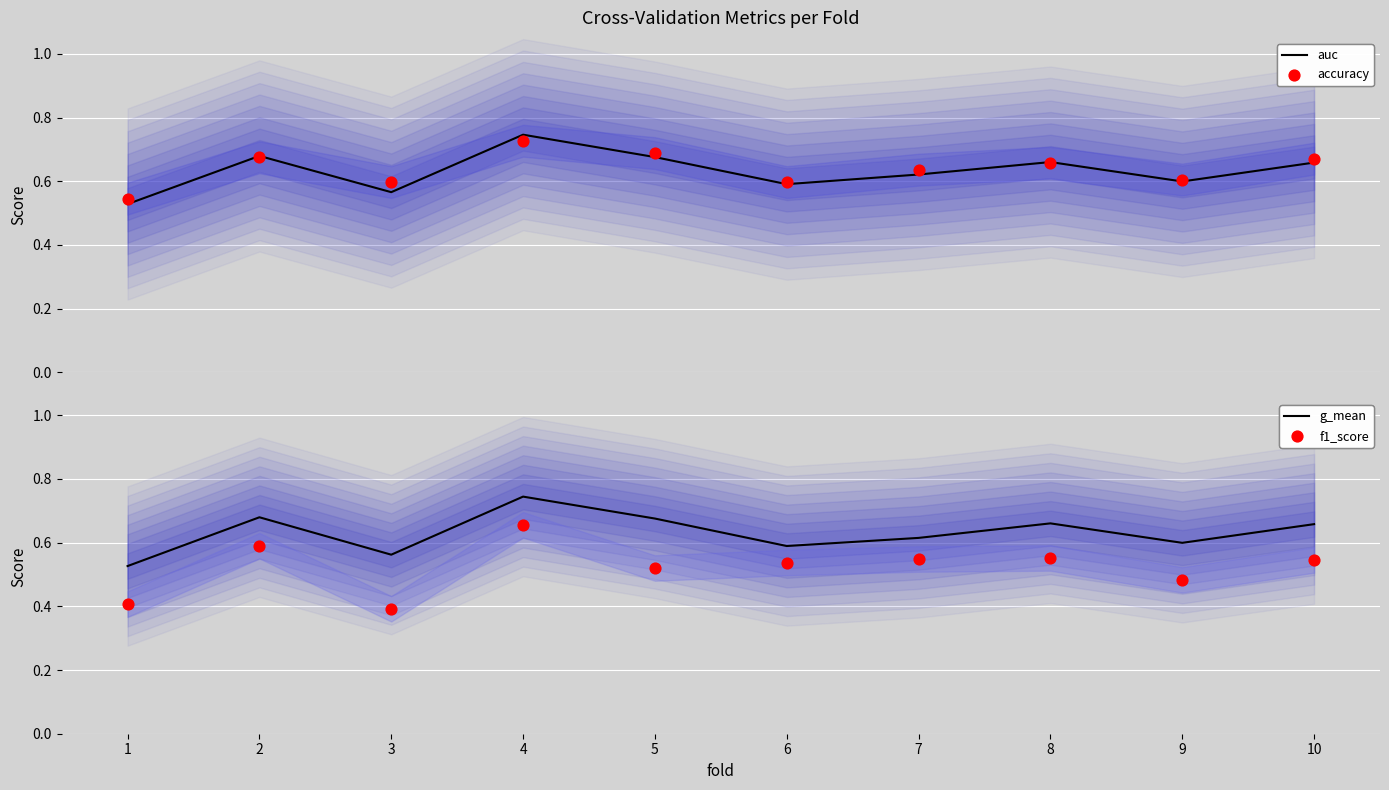

Which series has the largest total across all categories?

accuracy